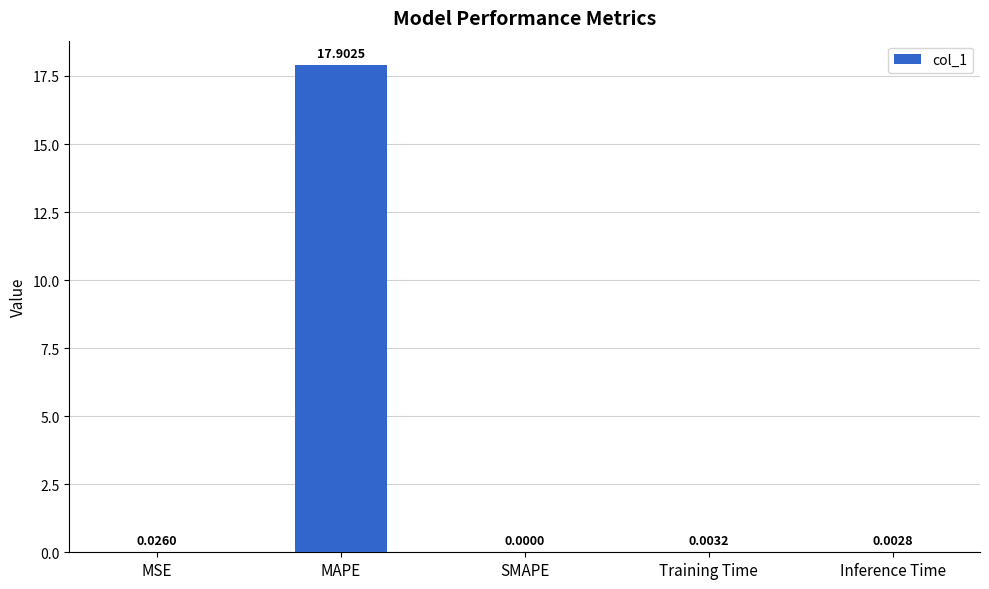

Where is the data nearest to the value 8?

MSE